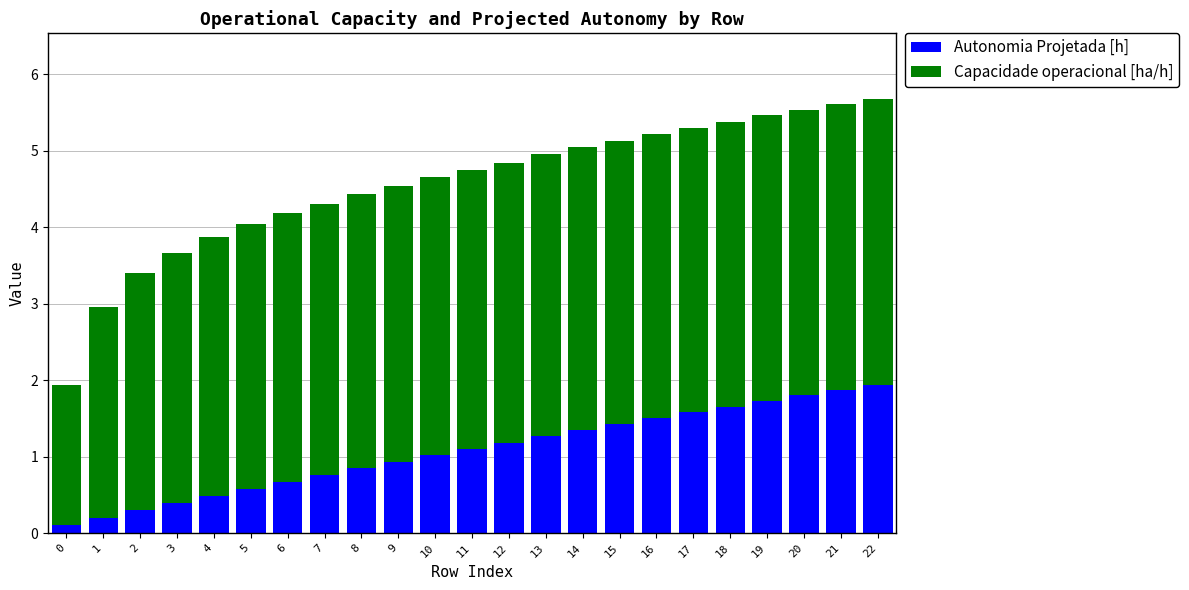

What is the total value across all series at 4?

3.9